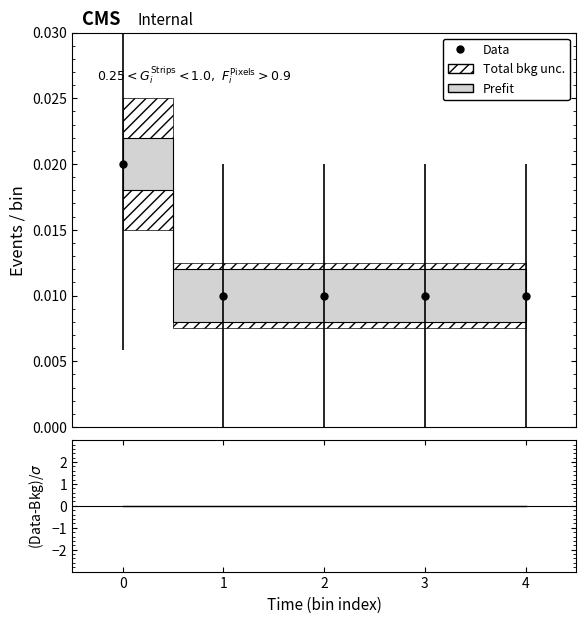

Is it true that Data equals 0.0 at 2?

True